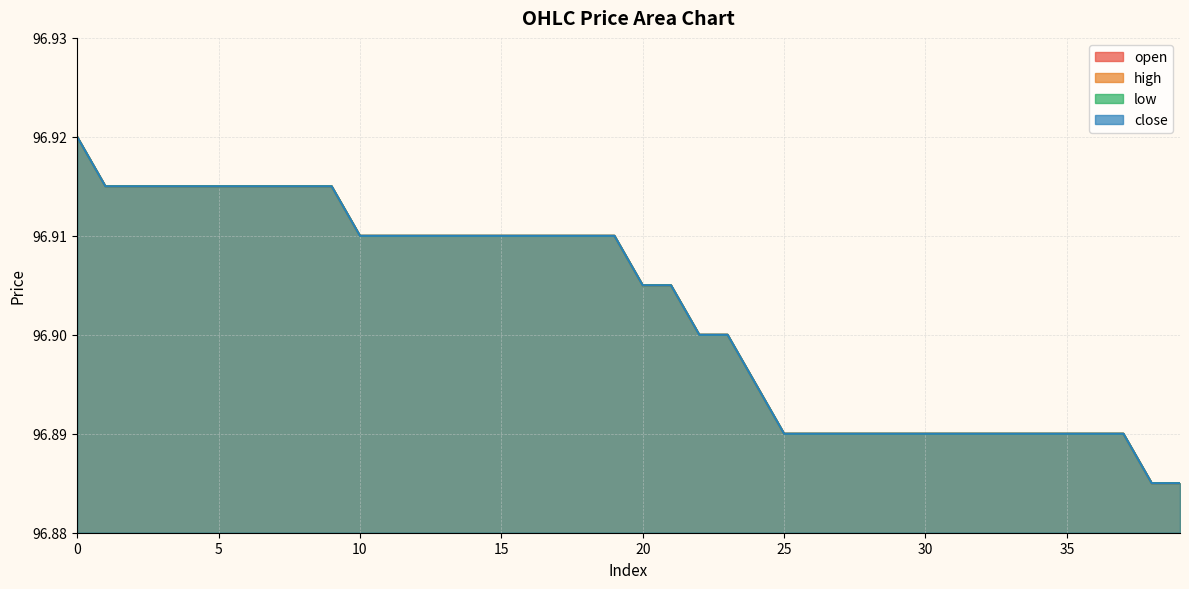

Is the value of open at 0 greater than the value of high at 5?

Yes